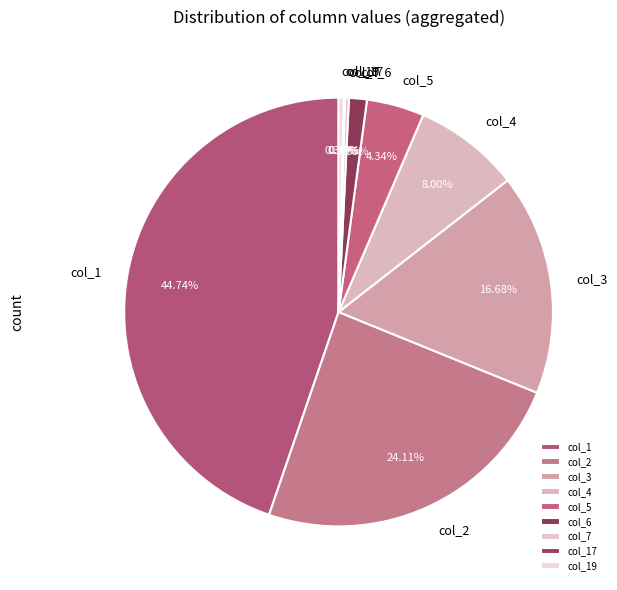

Combined, what portion of the pie is col_3 and col_4?

24.7%